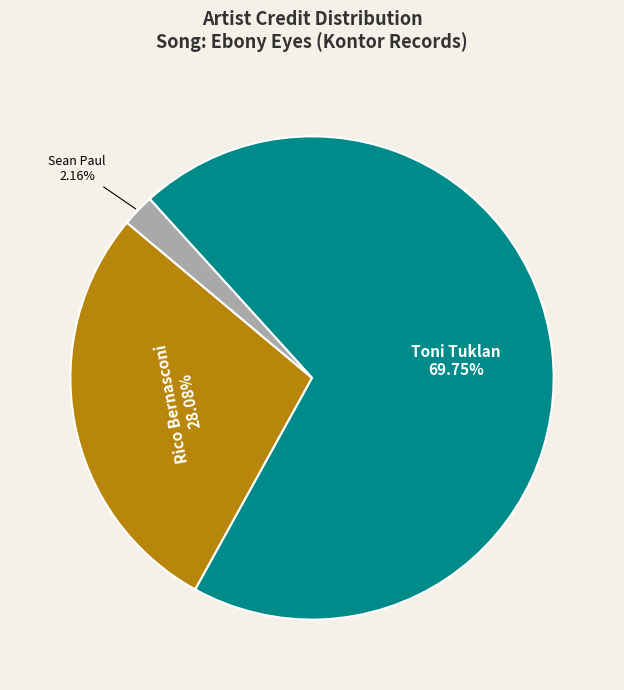

True or false: Rico Bernasconi accounts for 37% of the total.

False